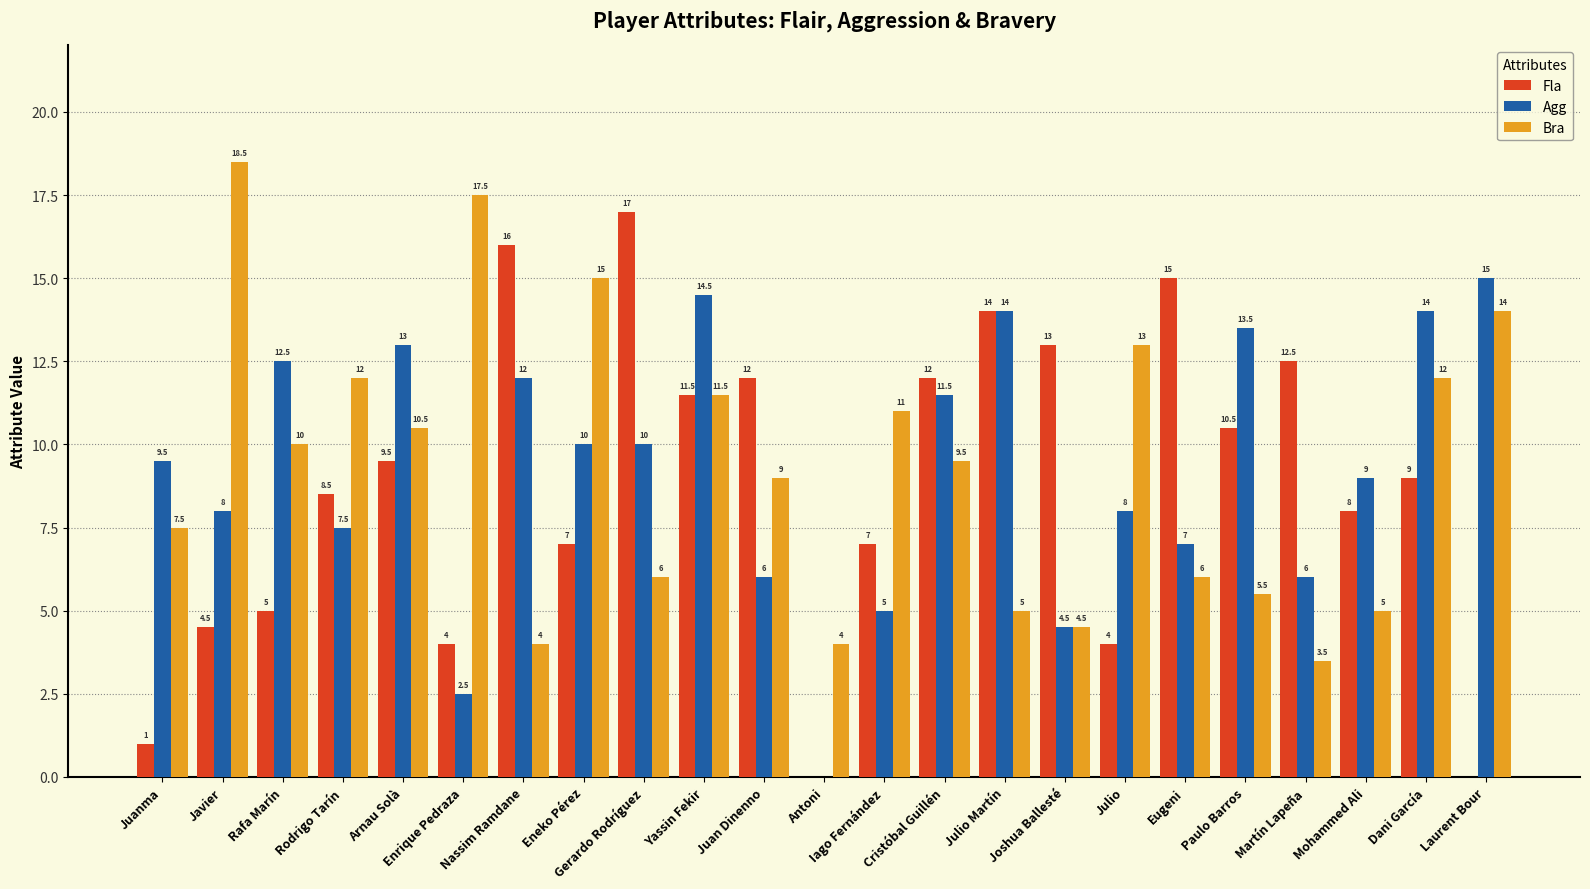

Reading left to right, list all the values displayed in this chart.

Fla: Juanma=1.0	Javier=4.5	Rafa Marín=5.0	Rodrigo Tarín=8.5	Arnau Solà=9.5	Enrique Pedraza=4.0	Nassim Ramdane=16.0	Eneko Pérez=7.0	Gerardo Rodríguez=17.0	Yassin Fekir=11.5	Juan Dinenno=12.0	Antoni=0.0	Iago Fernández=7.0	Cristóbal Guillén=12.0	Julio Martín=14.0	Joshua Ballesté=13.0	Julio=4.0	Eugeni=15.0	Paulo Barros=10.5	Martín Lapeña=12.5	Mohammed Ali=8.0	Dani García=9.0	Laurent Bour=0.0
Agg: Juanma=9.5	Javier=8.0	Rafa Marín=12.5	Rodrigo Tarín=7.5	Arnau Solà=13.0	Enrique Pedraza=2.5	Nassim Ramdane=12.0	Eneko Pérez=10.0	Gerardo Rodríguez=10.0	Yassin Fekir=14.5	Juan Dinenno=6.0	Antoni=0.0	Iago Fernández=5.0	Cristóbal Guillén=11.5	Julio Martín=14.0	Joshua Ballesté=4.5	Julio=8.0	Eugeni=7.0	Paulo Barros=13.5	Martín Lapeña=6.0	Mohammed Ali=9.0	Dani García=14.0	Laurent Bour=15.0
Bra: Juanma=7.5	Javier=18.5	Rafa Marín=10.0	Rodrigo Tarín=12.0	Arnau Solà=10.5	Enrique Pedraza=17.5	Nassim Ramdane=4.0	Eneko Pérez=15.0	Gerardo Rodríguez=6.0	Yassin Fekir=11.5	Juan Dinenno=9.0	Antoni=4.0	Iago Fernández=11.0	Cristóbal Guillén=9.5	Julio Martín=5.0	Joshua Ballesté=4.5	Julio=13.0	Eugeni=6.0	Paulo Barros=5.5	Martín Lapeña=3.5	Mohammed Ali=5.0	Dani García=12.0	Laurent Bour=14.0